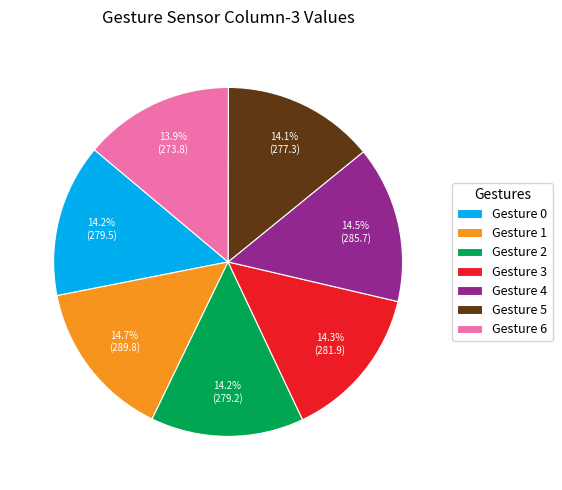

Is the sum of Gesture 1 and Gesture 5 greater than half?

No